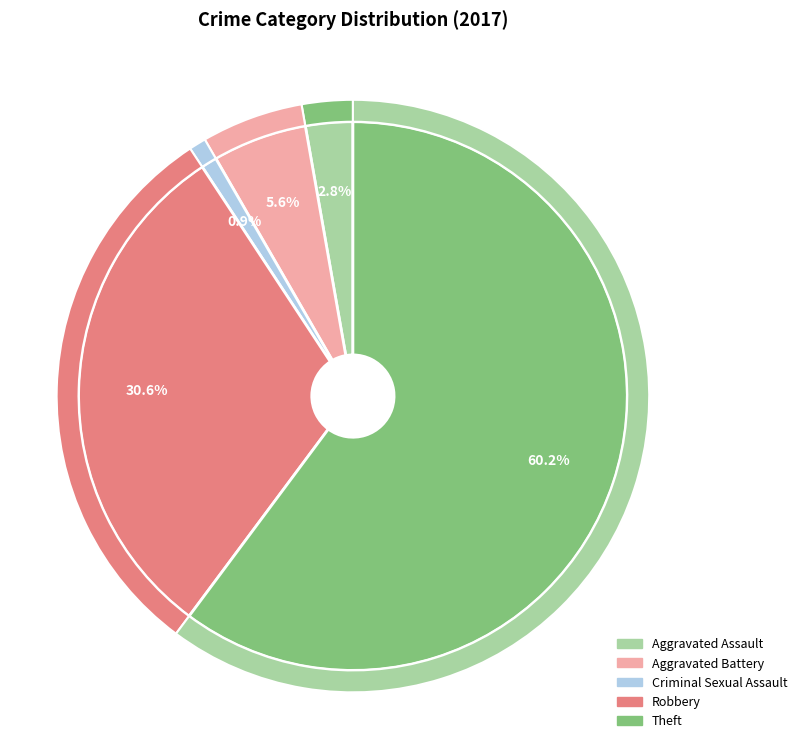

Rank the categories by value from highest to lowest.

Theft, Robbery, Aggravated Battery, Aggravated Assault, Criminal Sexual Assault